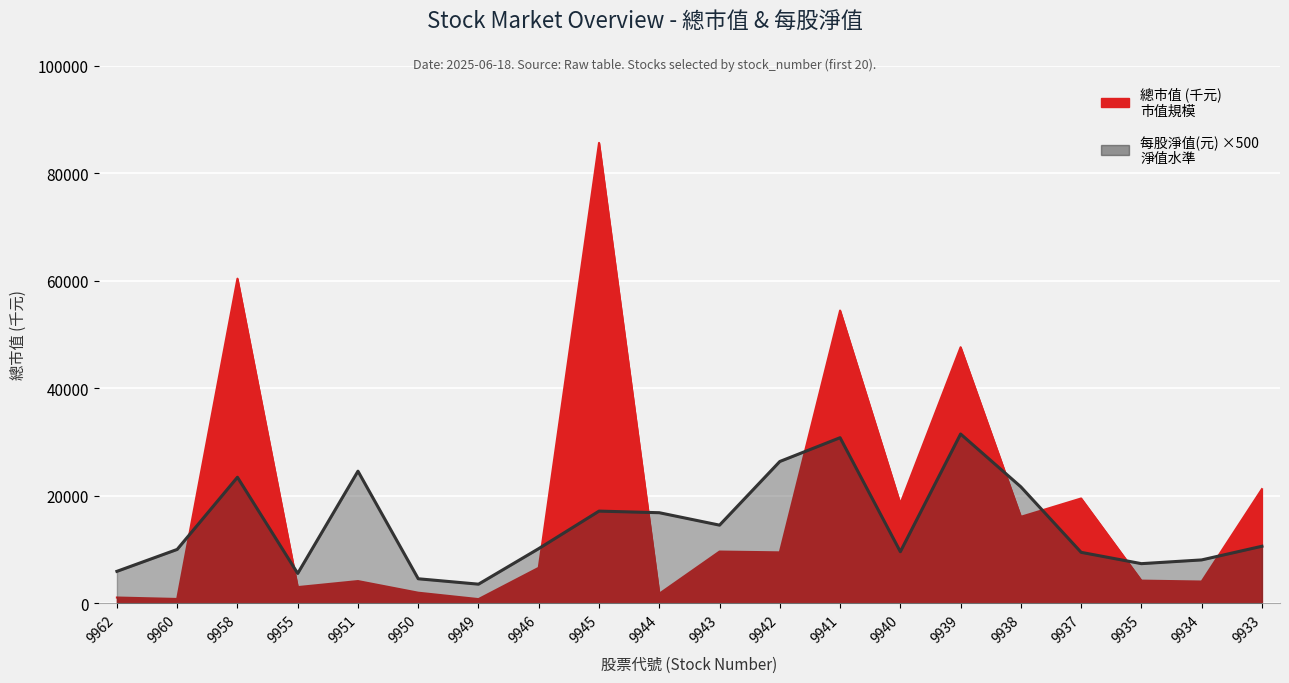

At how many categories does at least one series exceed 68883?

1